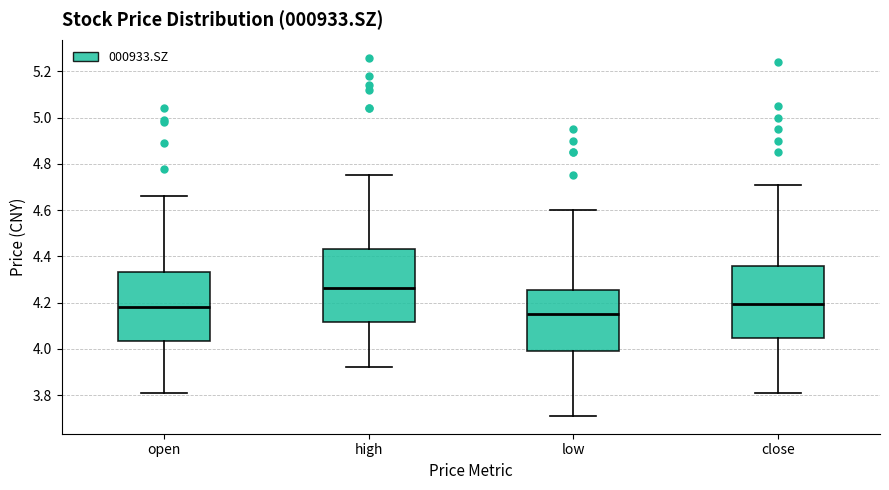

Which box has the lowest median line?

low